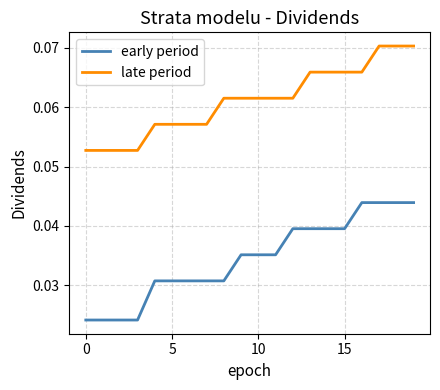

True or false: late period and early period cross at least once.

False